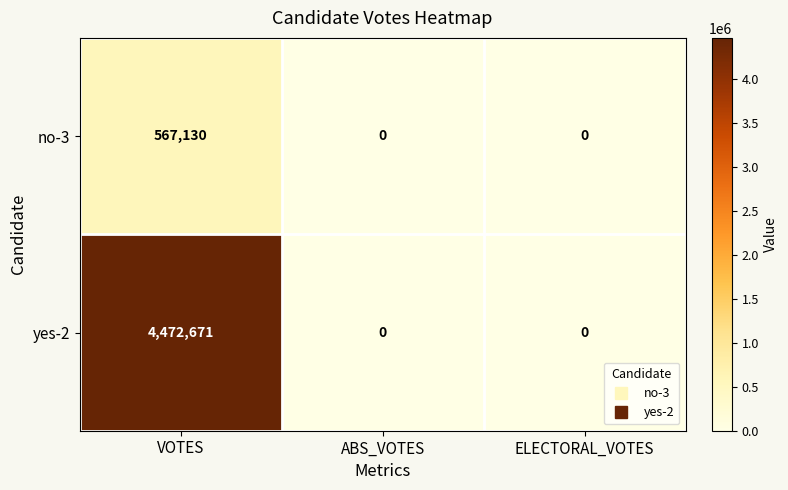

What is the difference between the maximum and minimum values in the no-3 series?

567130